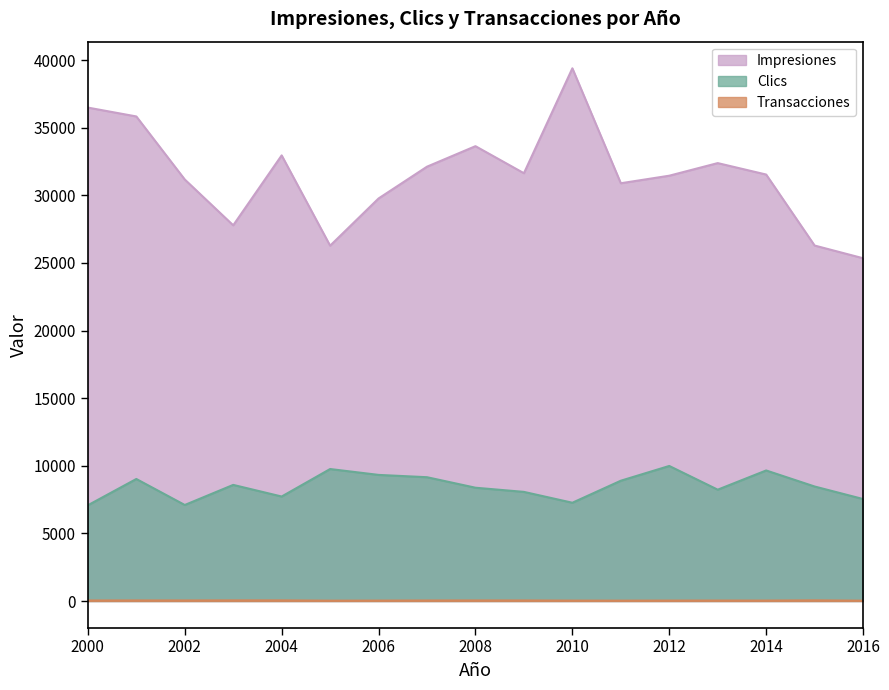

How many values in the Clics series exceed 8467?

8